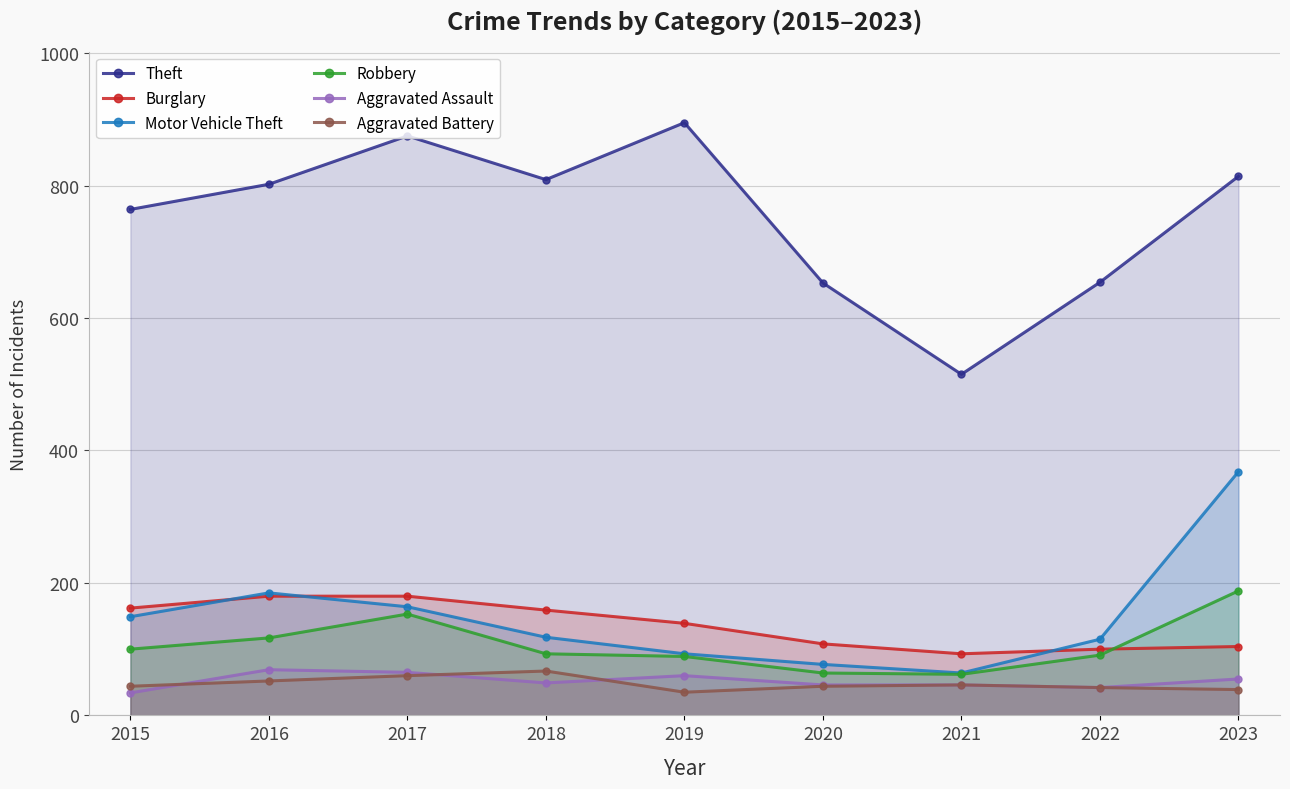

True or false: Robbery has a value of 89 at 2019.

True